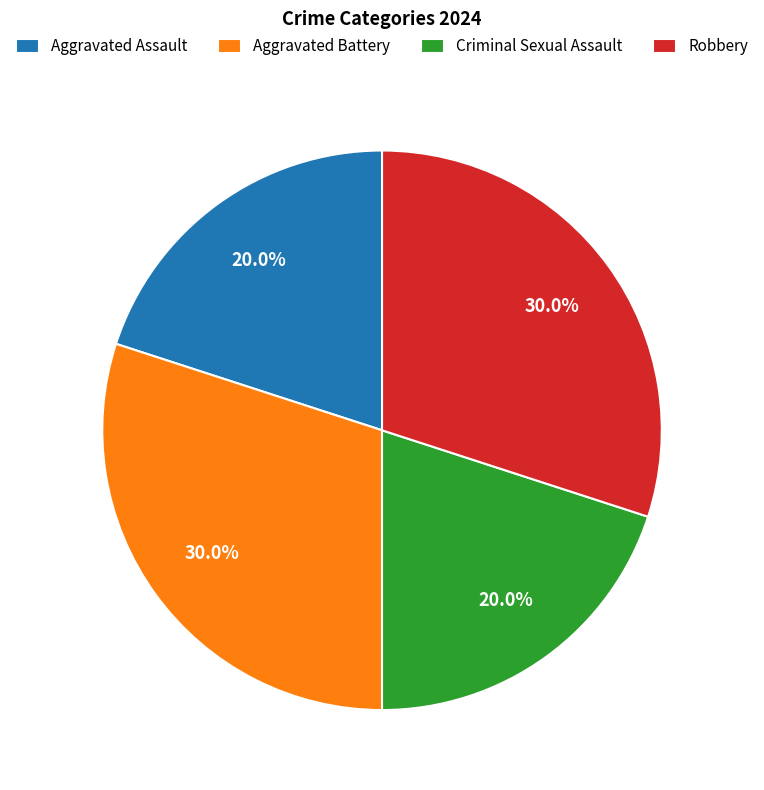

Does Aggravated Assault account for over 50% of the chart?

No